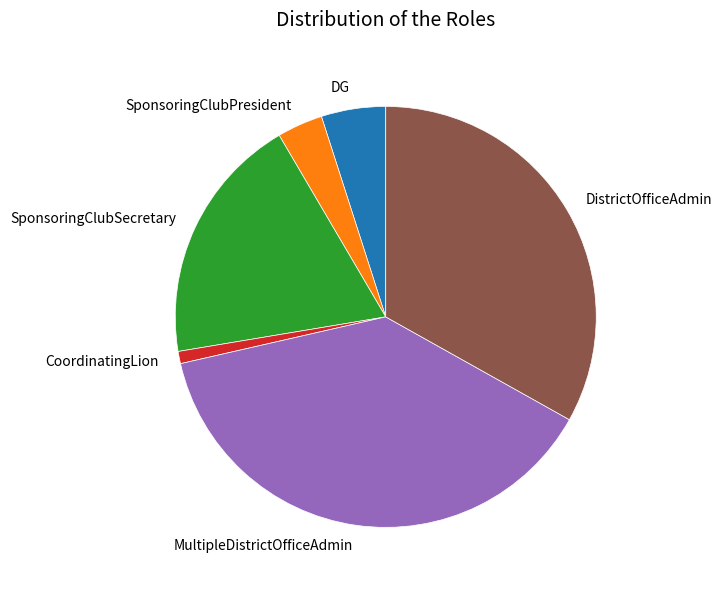

Do SponsoringClubPresident and DistrictOfficeAdmin together represent more than half of the pie?

No